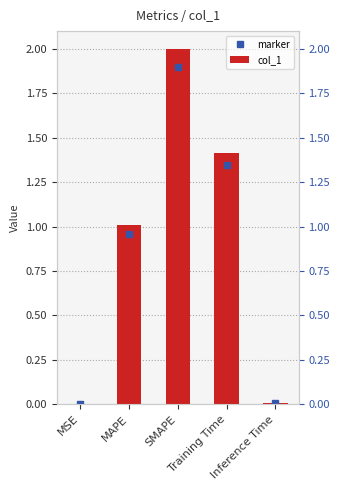

What value does the data have at MAPE?

1.0